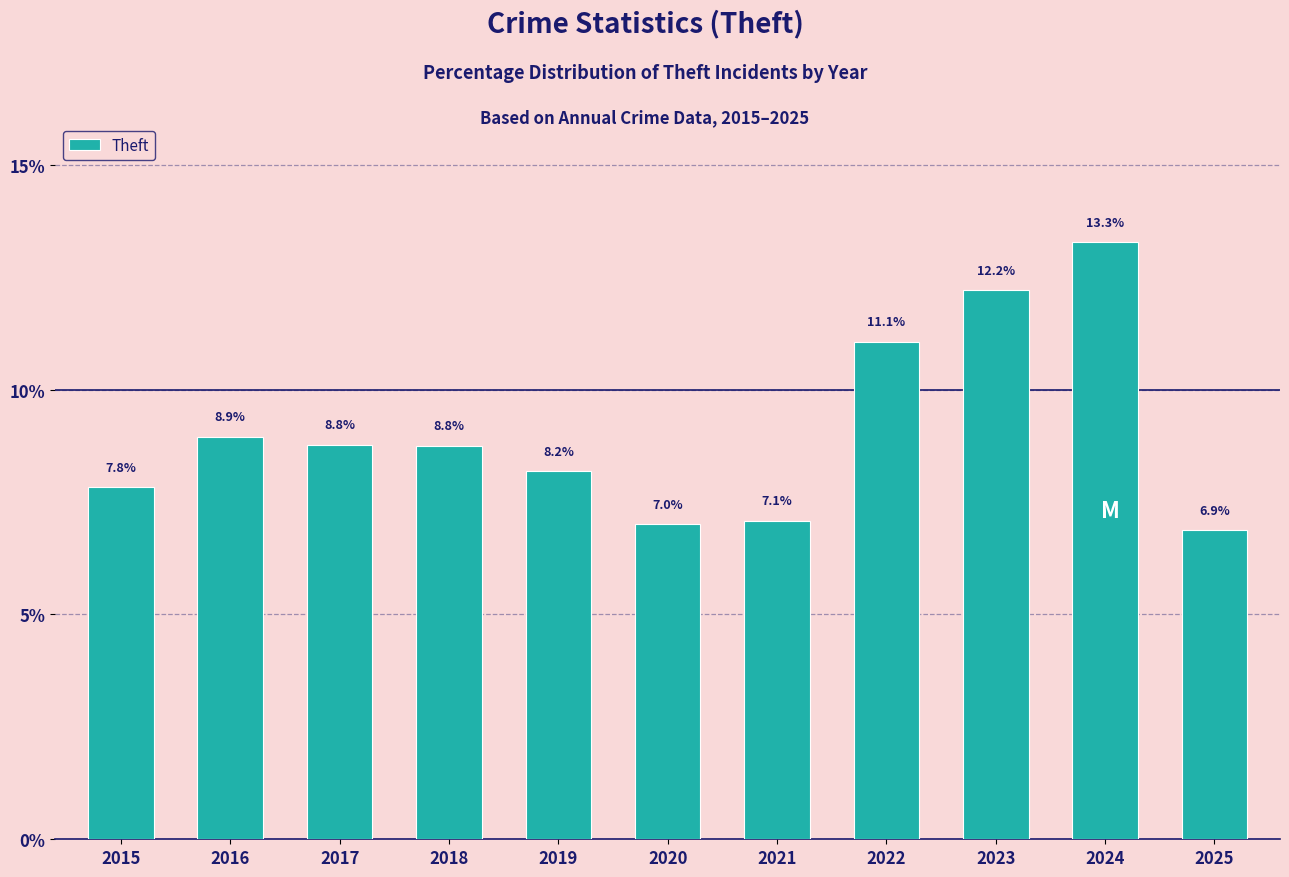

Reading left to right, transcribe all the data shown in this chart.

7.8	8.9	8.8	8.8	8.2	7.0	7.1	11.1	12.2	13.3	6.9